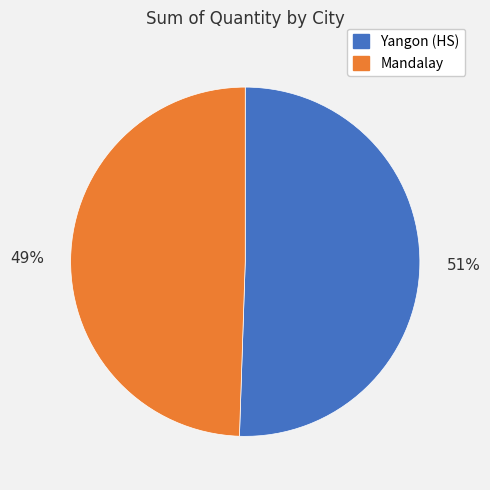

Is there a majority slice in this chart?

Yes